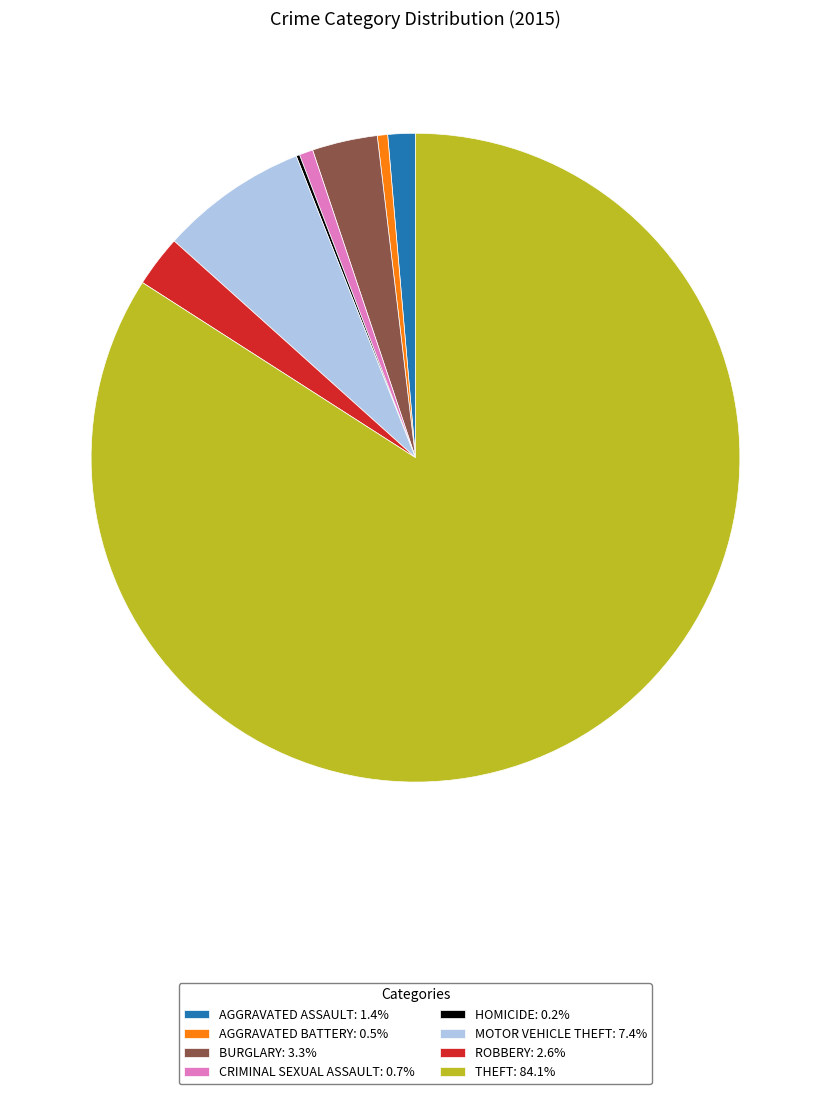

Do THEFT: 84.1% and ROBBERY: 2.6% together represent more than half of the pie?

Yes